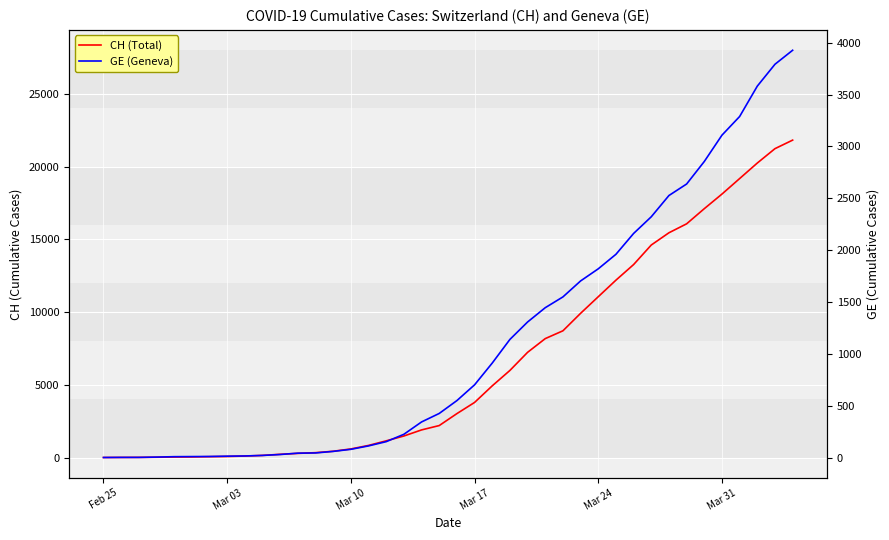

What is the spread (max minus min) of values at Mar 24?

9235